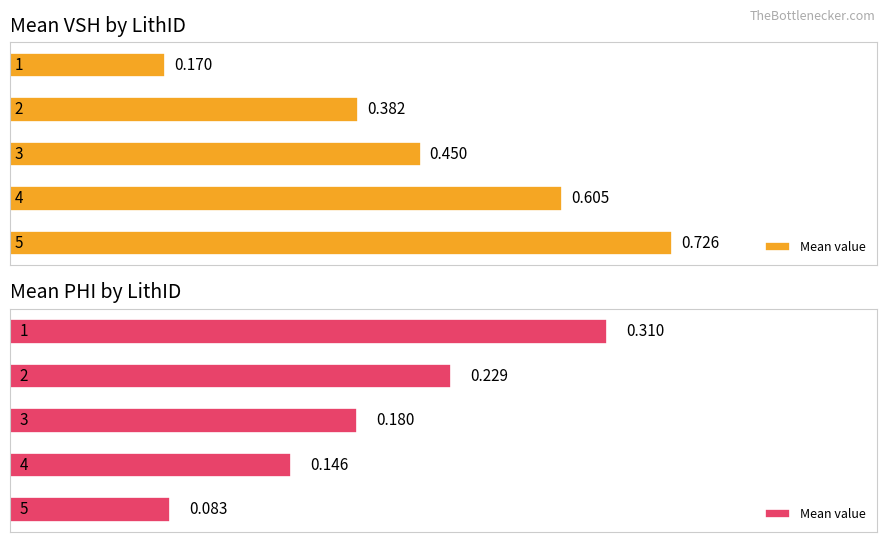

The value at 4 is 0.1. True or false?

True